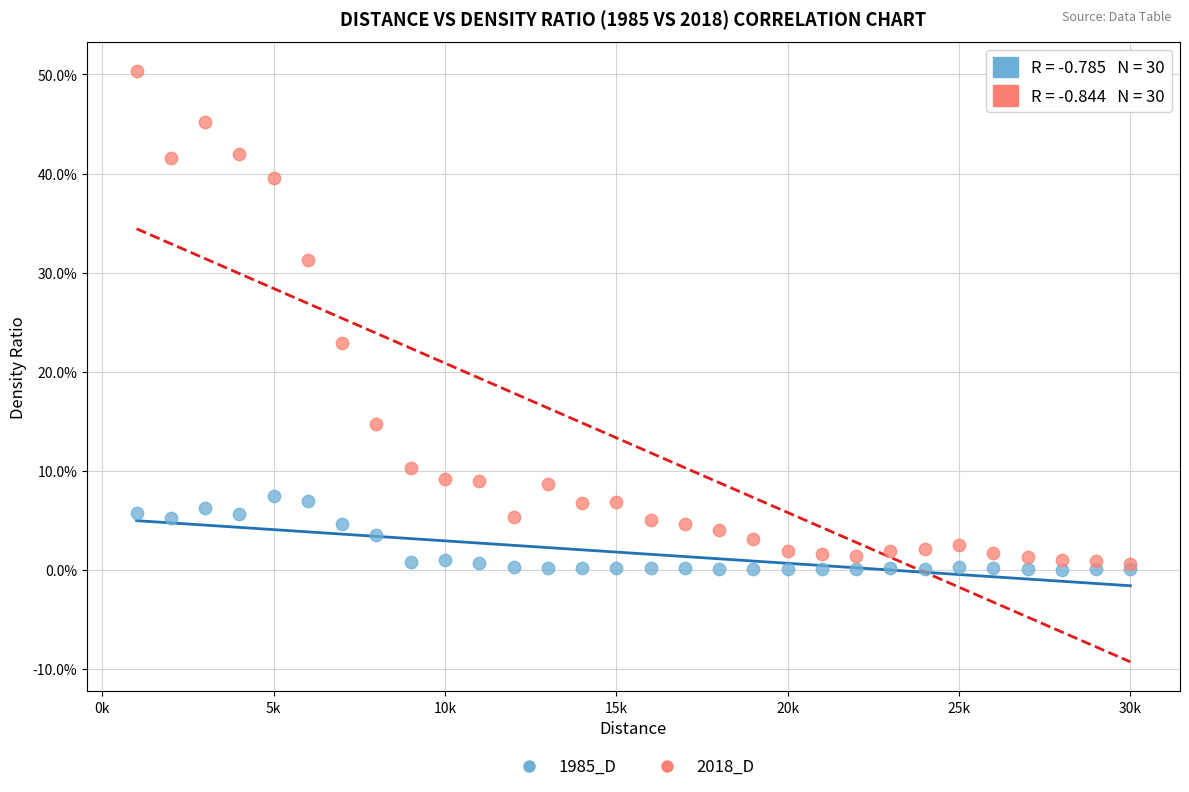

Which series has the largest Y range (max minus min)?

2018_D